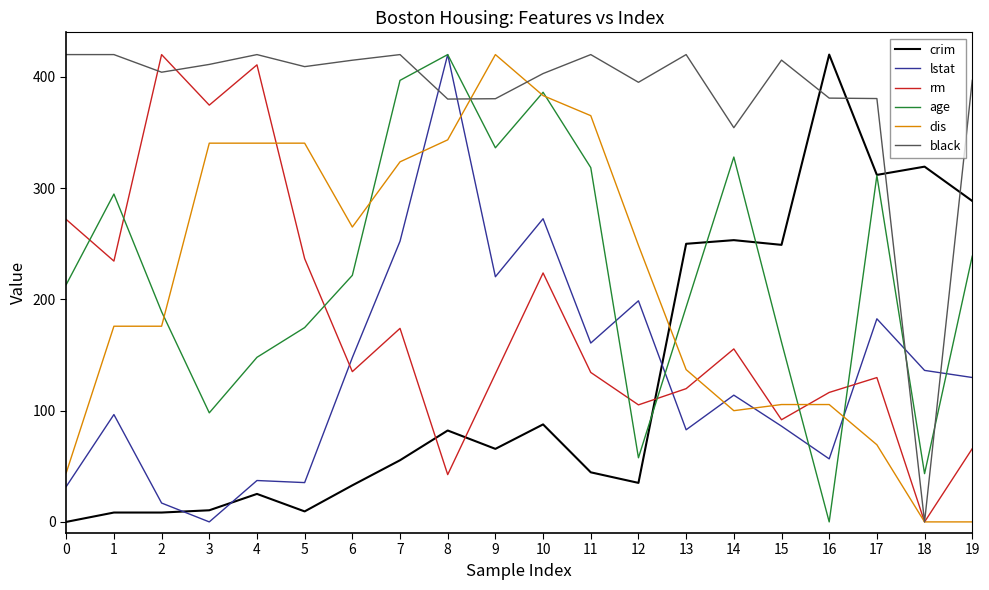

How many lines are shown in the chart?

6